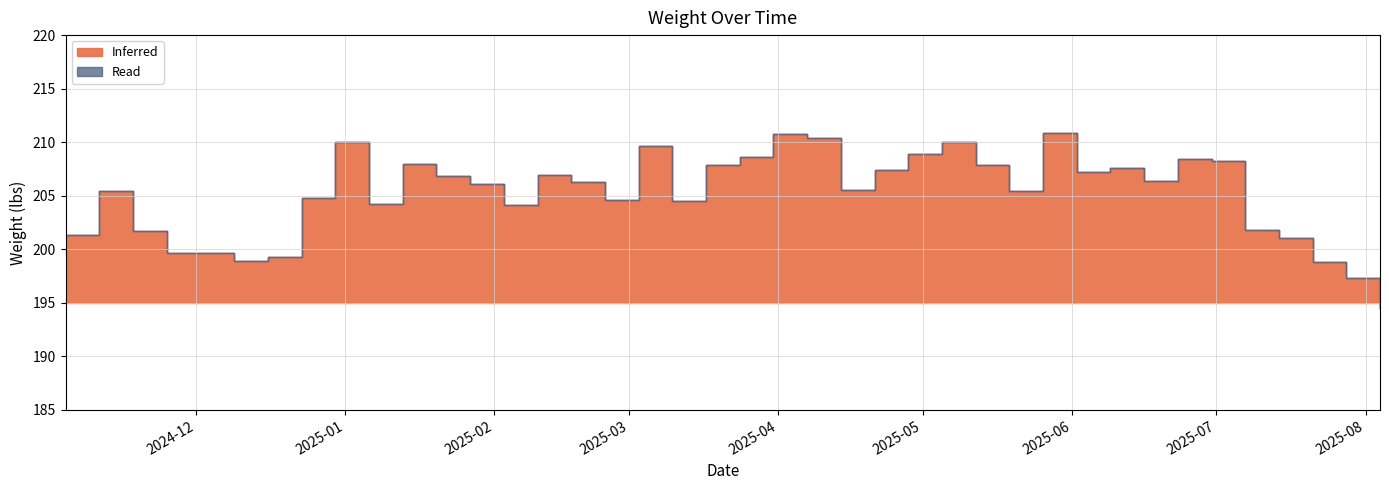

Where is the first local maximum?

2024-11-11